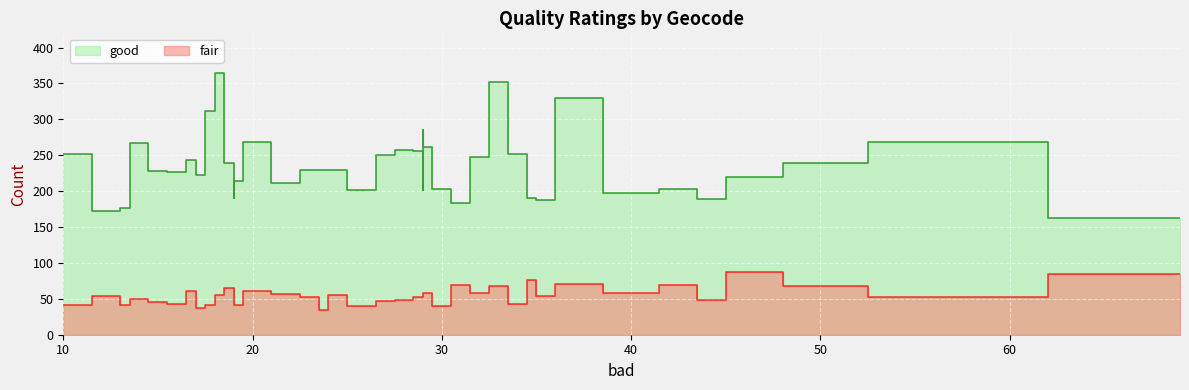

What is the value of the fair point at the 15th from the left?

42